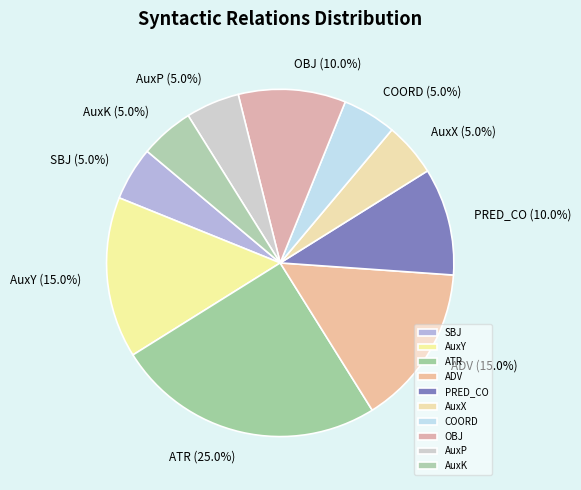

To the nearest percent, what is the combined percentage of PRED_CO and SBJ?

15%